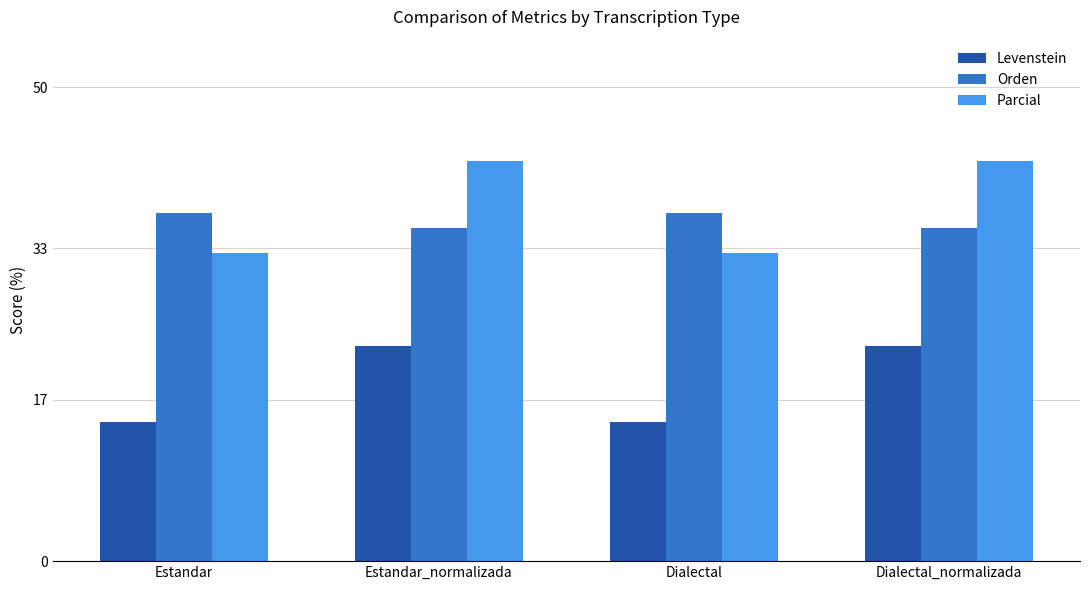

Which series has the widest spread of values?

Parcial